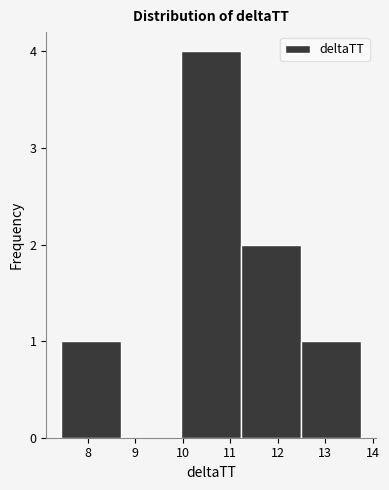

Which range on the x-axis has the tallest bar?

10.0 to 11.2